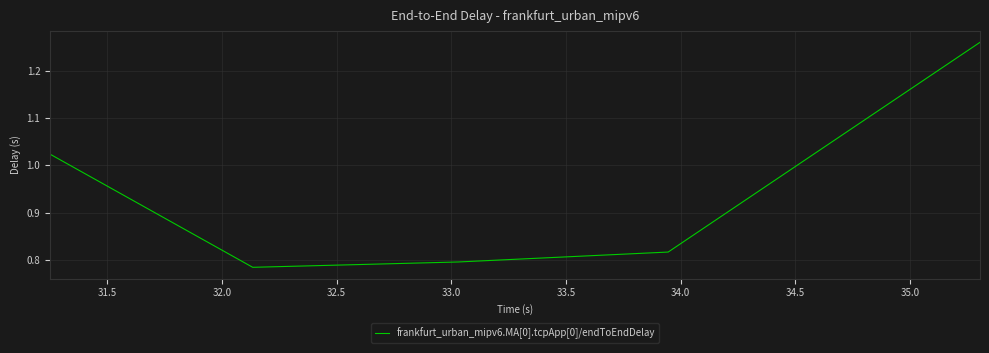

How many interior local valleys (lower than both neighbors) does the data have?

1